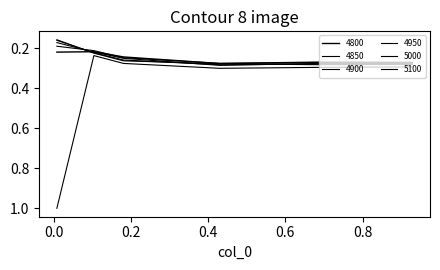

How many lines are shown in the chart?

6